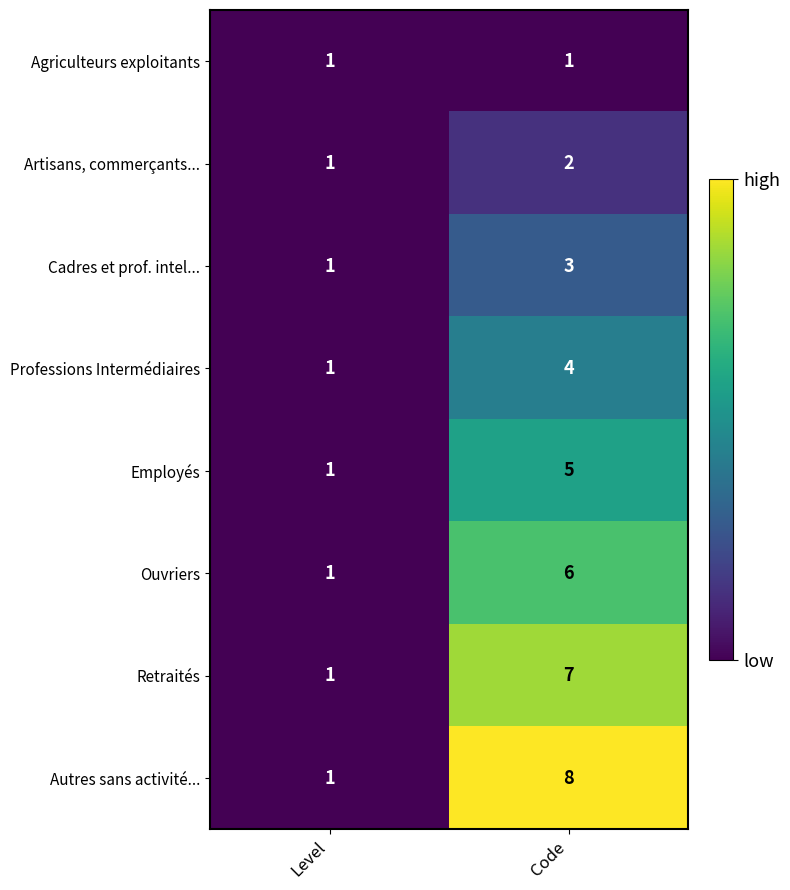

List the labels in order of Ouvriers value, largest first.

Code, Level